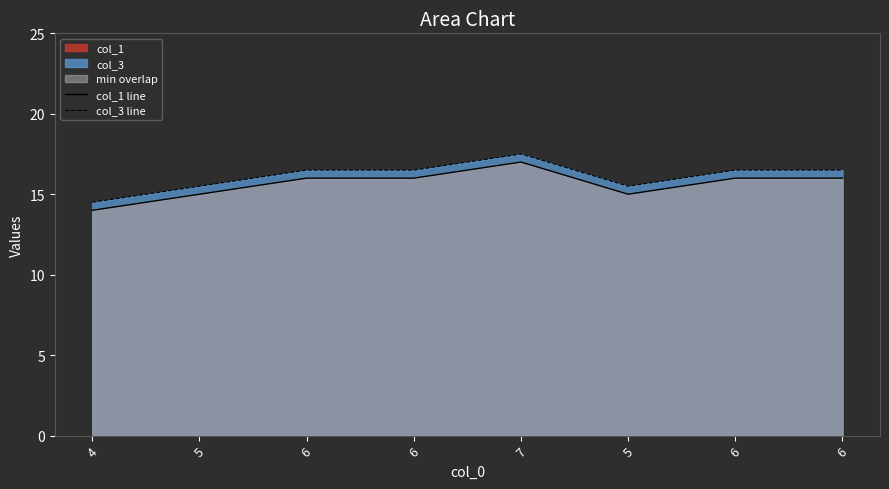

How many lines are shown in the chart?

2